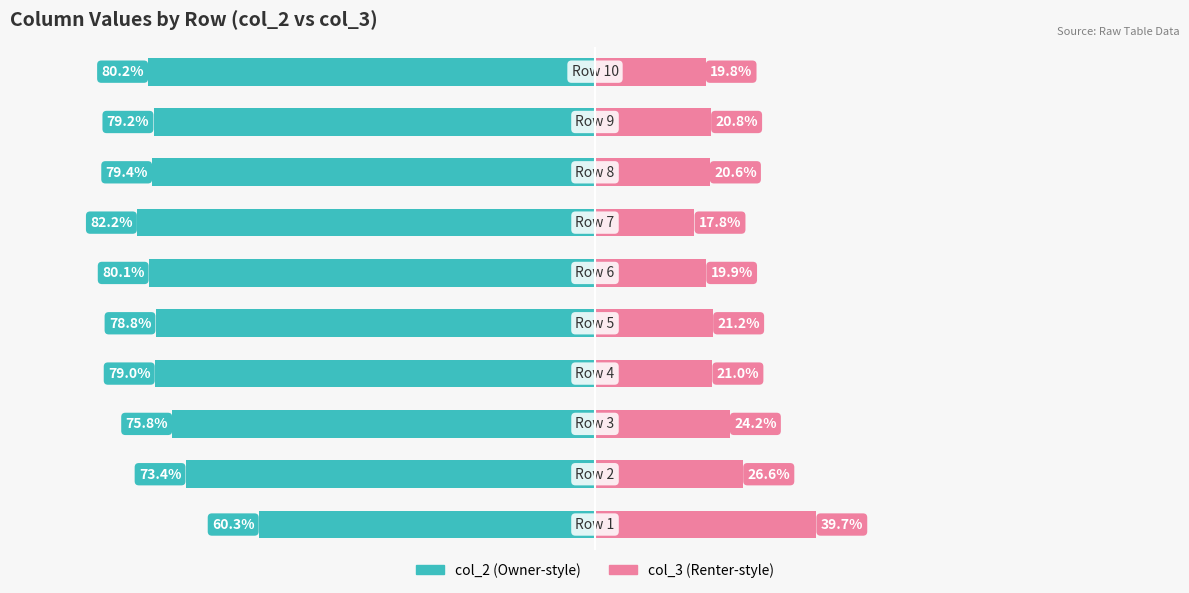

How many groups of bars are there?

10